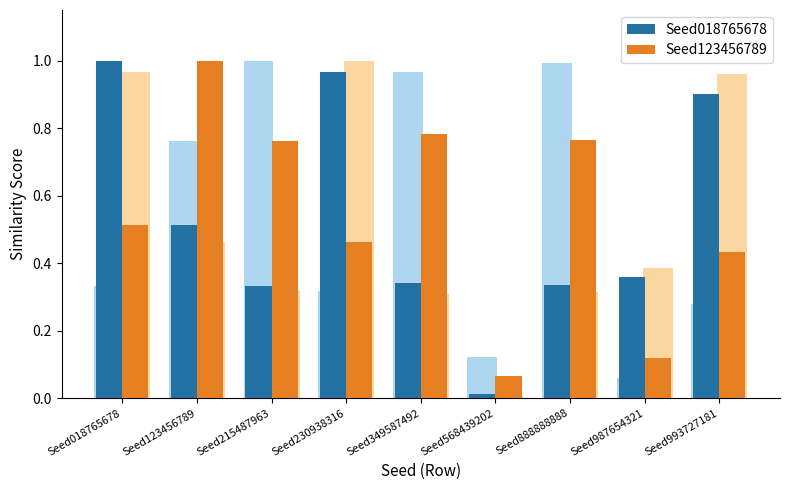

Reading left to right, transcribe all the data shown in this chart.

Seed018765678: Seed018765678=1.0	Seed123456789=0.5	Seed215487963=0.3	Seed230938316=1.0	Seed349587492=0.3	Seed568439202=0.0	Seed888888888=0.3	Seed987654321=0.4	Seed993727181=0.9
Seed123456789: Seed018765678=0.5	Seed123456789=1.0	Seed215487963=0.8	Seed230938316=0.5	Seed349587492=0.8	Seed568439202=0.1	Seed888888888=0.8	Seed987654321=0.1	Seed993727181=0.4